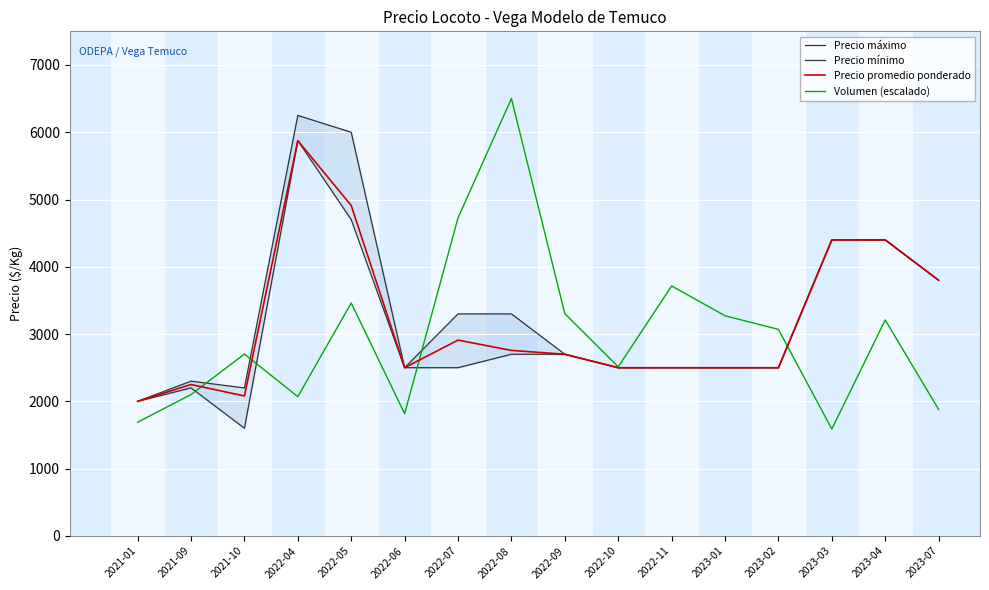

Which series changed the most between 2022-10 and 2023-03?

Precio máximo